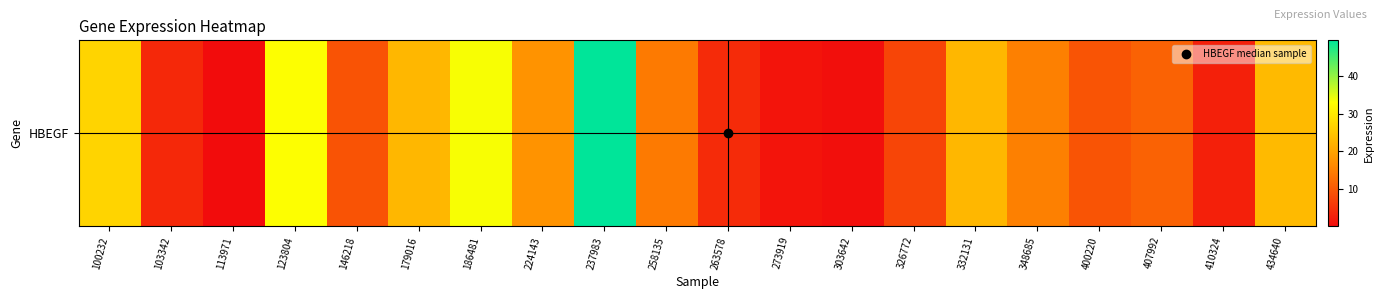

List the labels in order of value, largest first.

237983, 186481, 123804, 100232, 434640, 179016, 332131, 224143, 348685, 258135, 407992, 400220, 146218, 326772, 263578, 103342, 410324, 273919, 303642, 113971